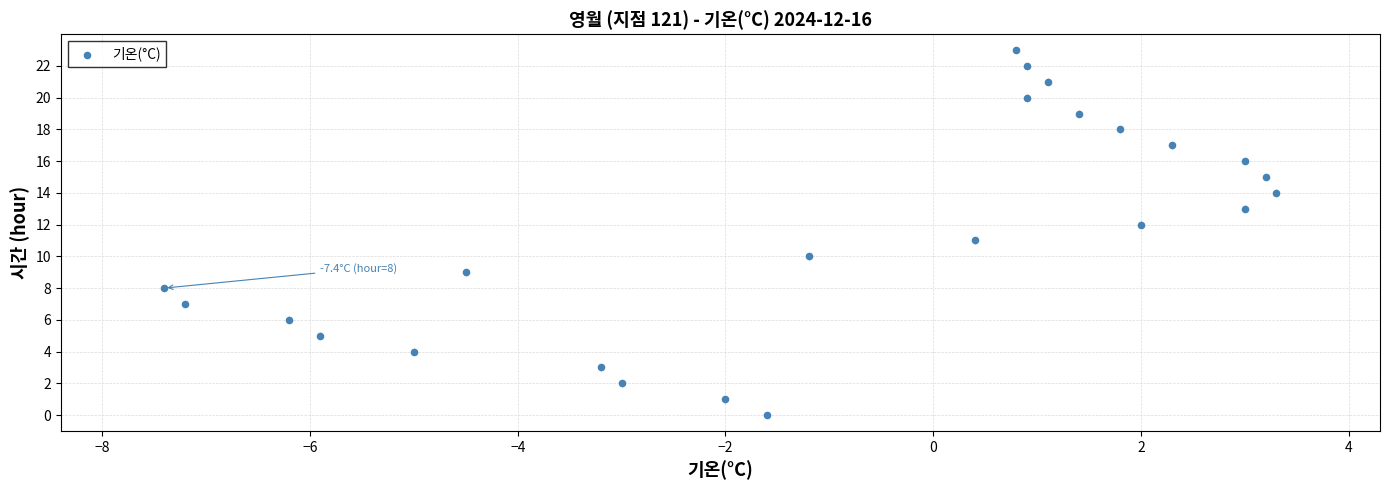

What is the range of Y values (max minus min)?

23